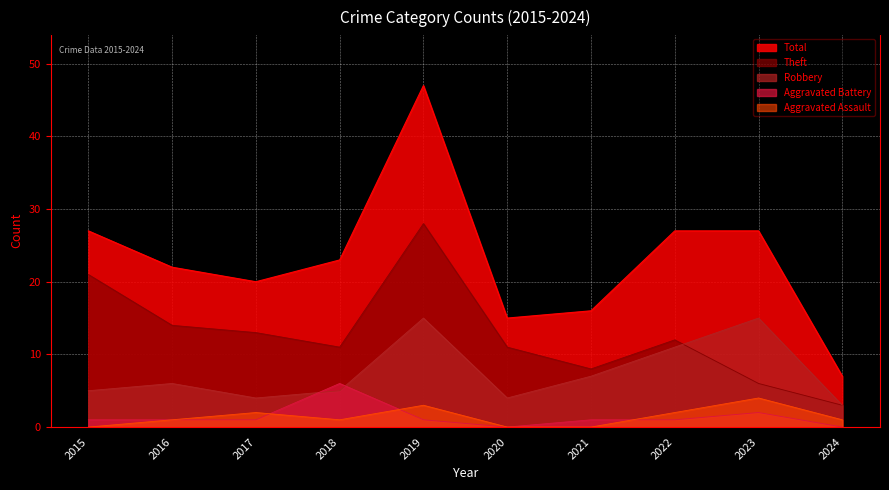

Where is the first local maximum for Aggravated Assault?

2017